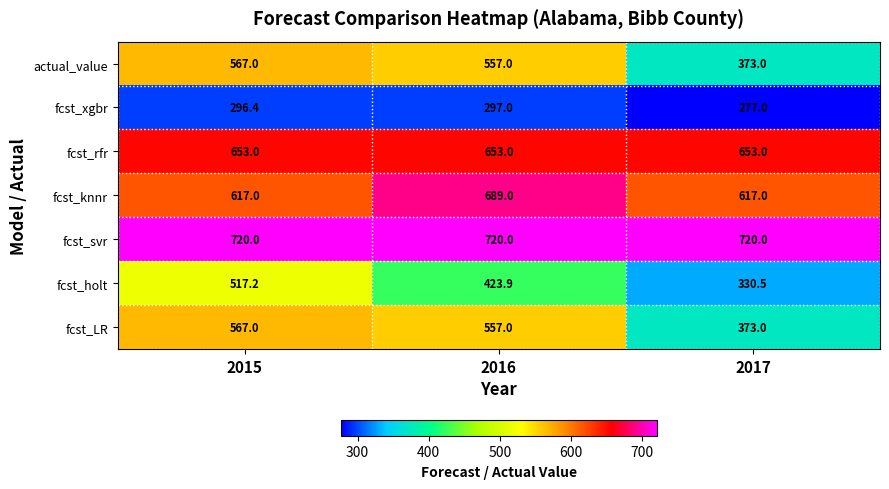

Rank the categories by actual_value value from highest to lowest.

2015, 2016, 2017